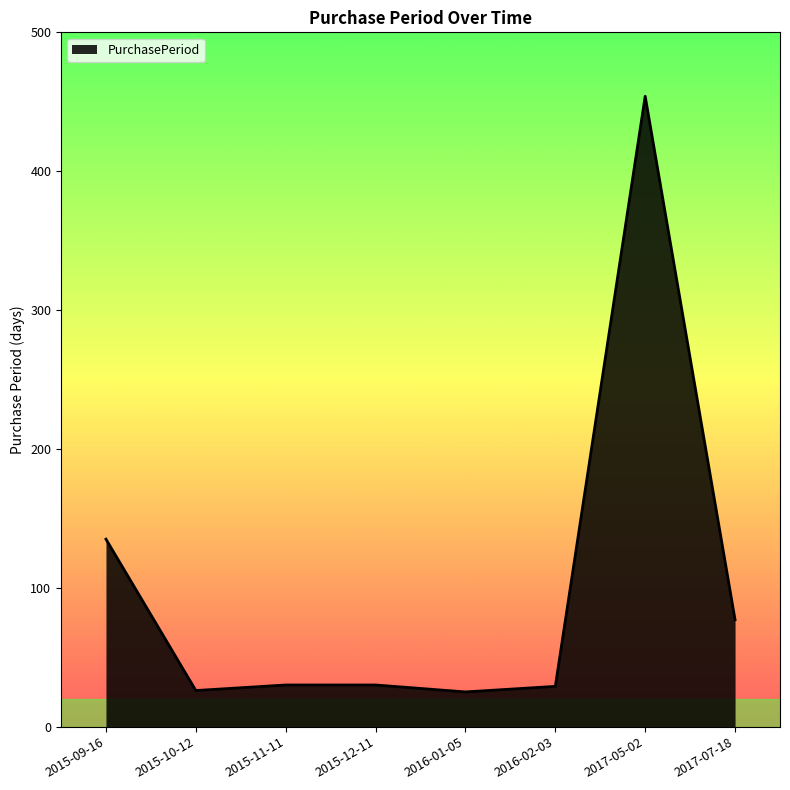

The value at 2015-10-12 is 10. True or false?

False